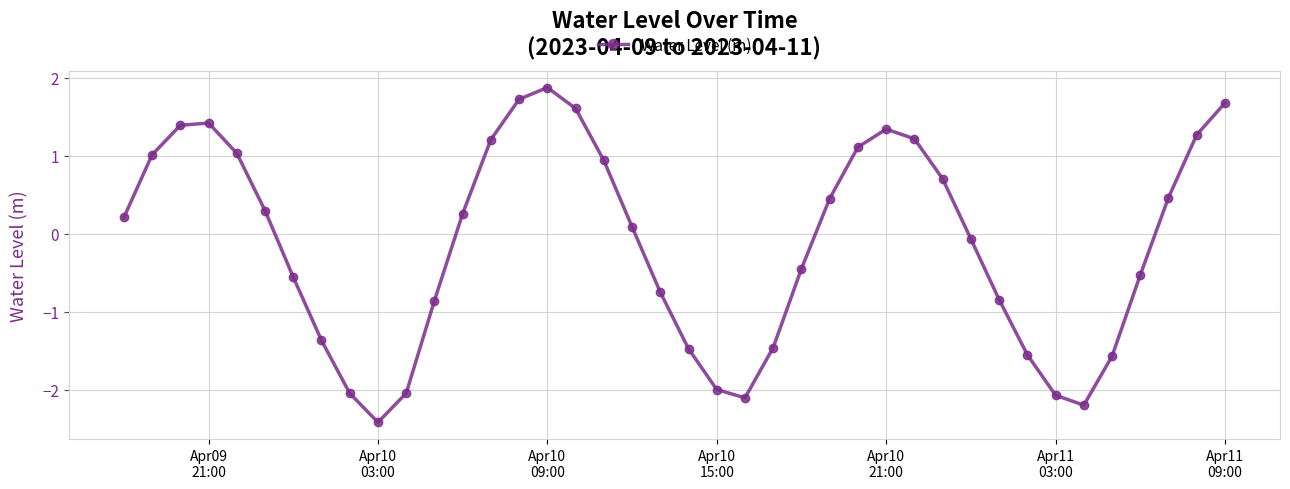

What is the greatest value displayed?

1.9